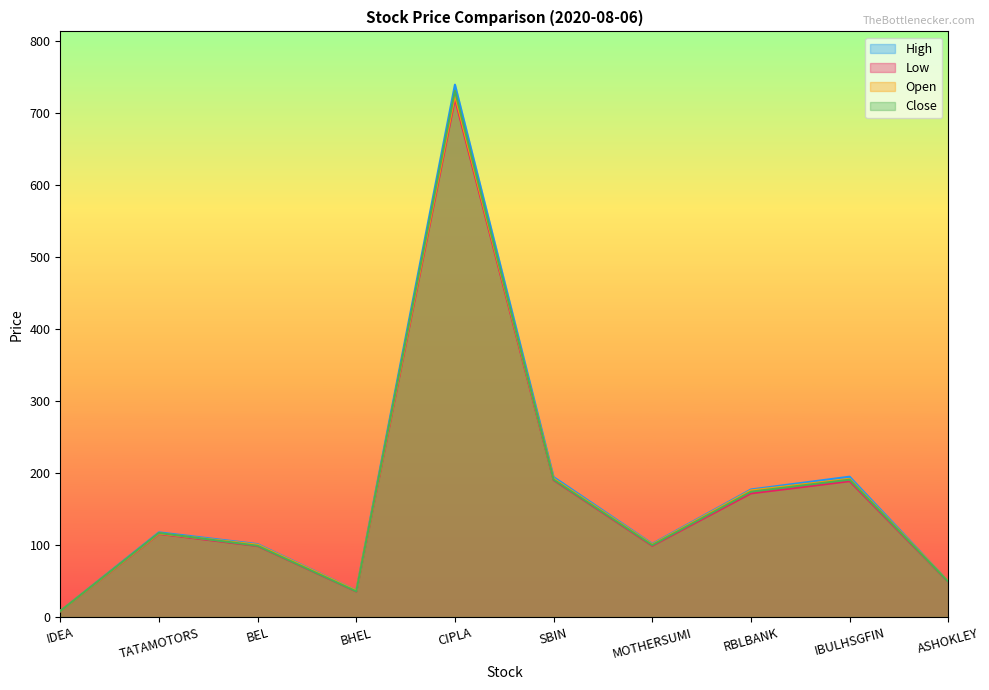

What is the label of the 8th point from the right?

BEL